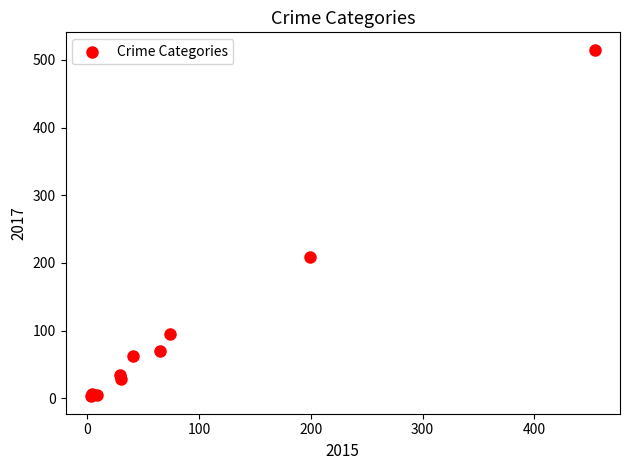

What Y value in the scatter plot is closest to 259?

209